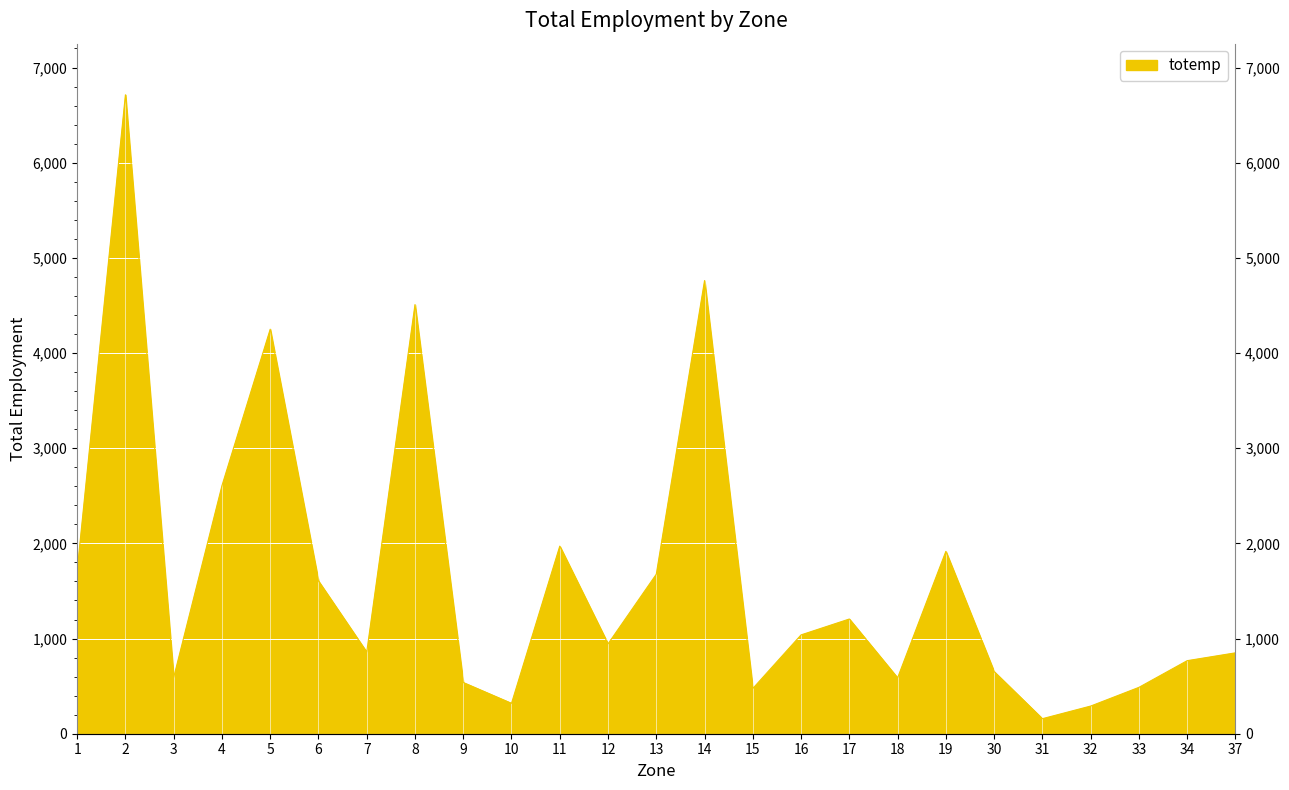

What is the average value?

1659.4